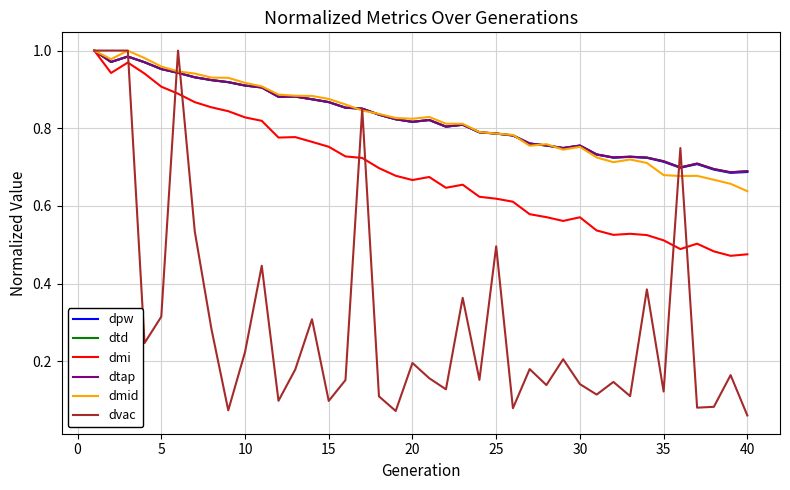

Is this an area chart (filled region under the line)?

No